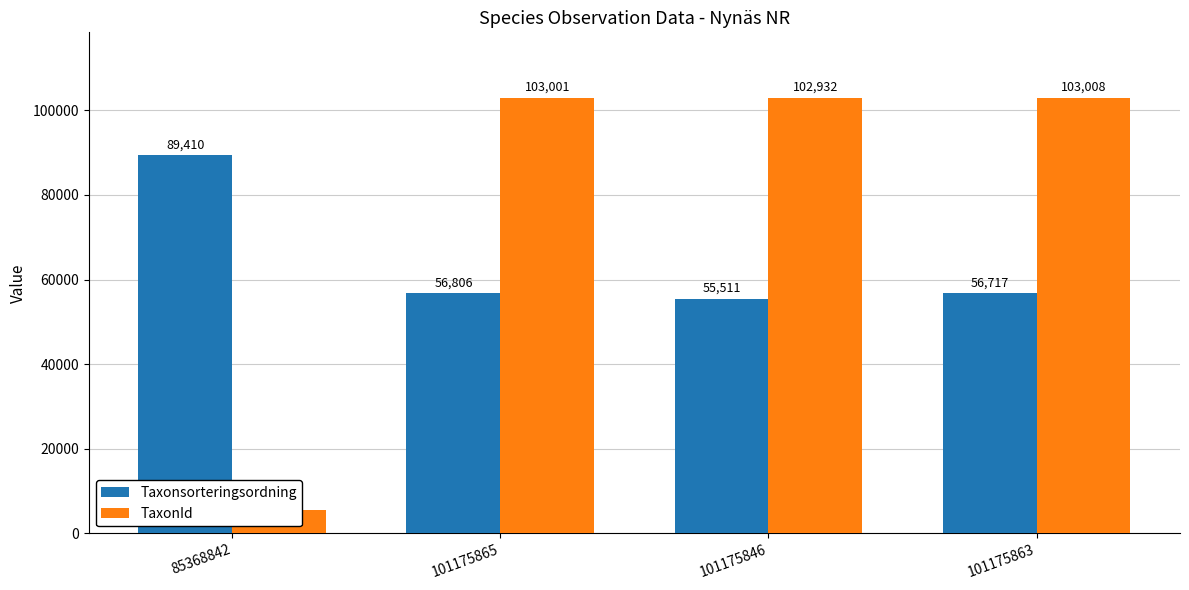

What is the average value of the Taxonsorteringsordning series?

64611